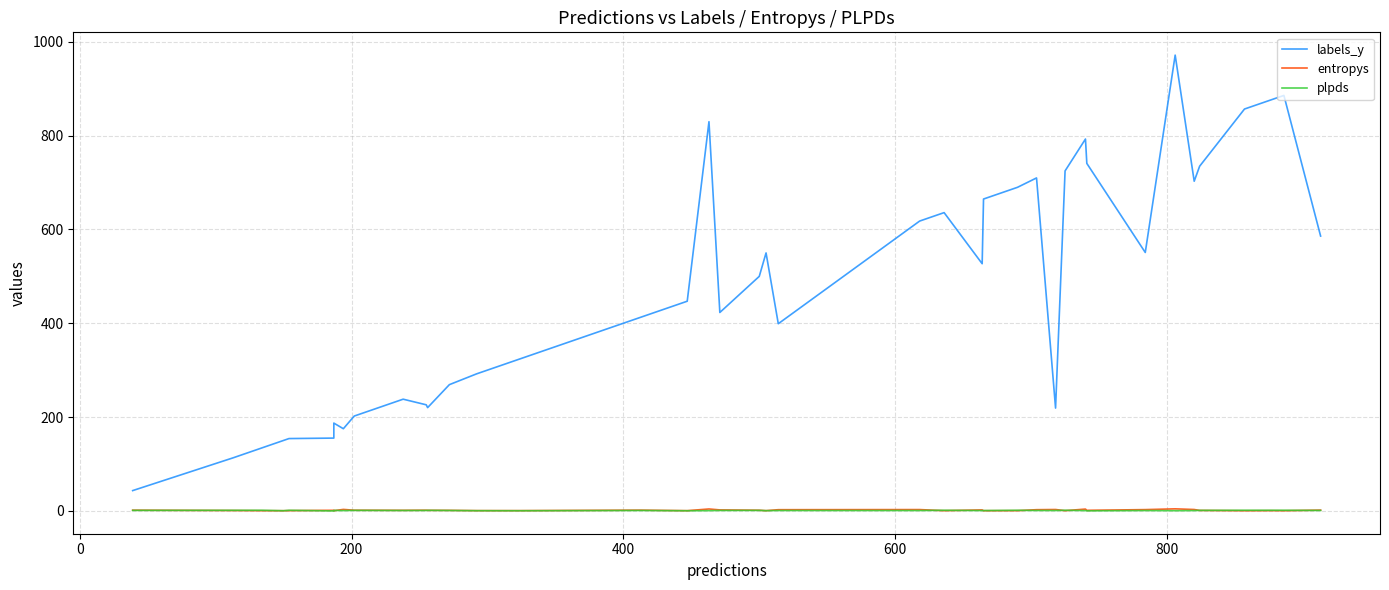

Reading left to right, list all the values displayed in this chart.

labels_y: 43.0	113.0	134.0	150.0	154.0	155.0	187.0	175.0	202.0	238.0	226.0	220.0	269.0	292.0	324.0	413.0	447.0	830.0	423.0	500.0	550.0	399.0	618.0	636.0	527.0	665.0	690.0	710.0	219.0	725.0	793.0	741.0	551.0	972.0	703.0	735.0	857.0	877.0	886.0	586.0
entropys: 1.2	0.5	0.1	0.1	0.3	0.9	0.1	2.8	1.1	0.9	1.1	0.9	0.8	0.3	0.3	1.3	0.2	3.8	1.8	1.1	0.2	2.2	2.5	0.2	1.8	0.1	0.2	2.3	2.6	0.2	3.6	0.9	2.4	4.1	2.7	0.7	0.0	0.2	0.1	1.4
plpds: 0.7	0.9	1.0	0.1	1.0	-0.4	0.7	0.4	0.7	0.5	0.6	0.8	0.5	0.1	0.0	0.6	-0.0	0.3	0.6	0.7	0.2	0.5	0.5	1.0	0.4	0.4	1.0	0.6	0.5	1.0	0.4	-0.2	0.4	0.1	0.4	0.8	1.0	1.0	1.0	0.6